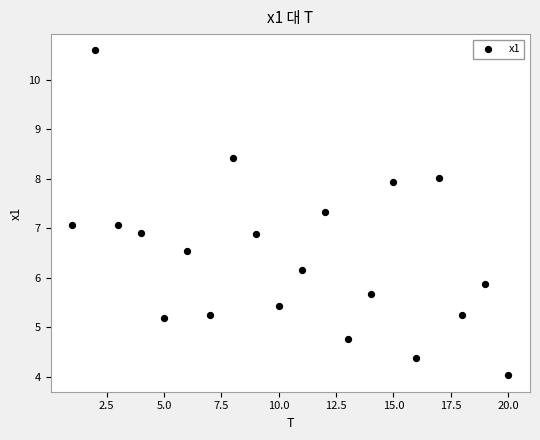

What is the range of Y values (max minus min)?

6.6